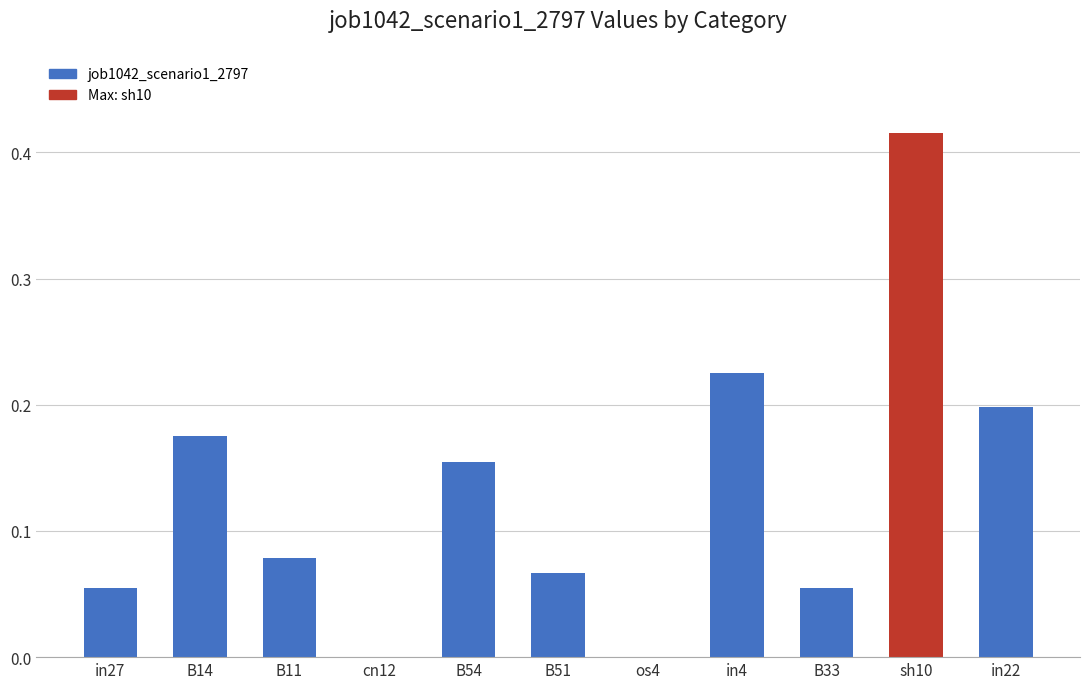

Which category has the highest value across all series?

sh10